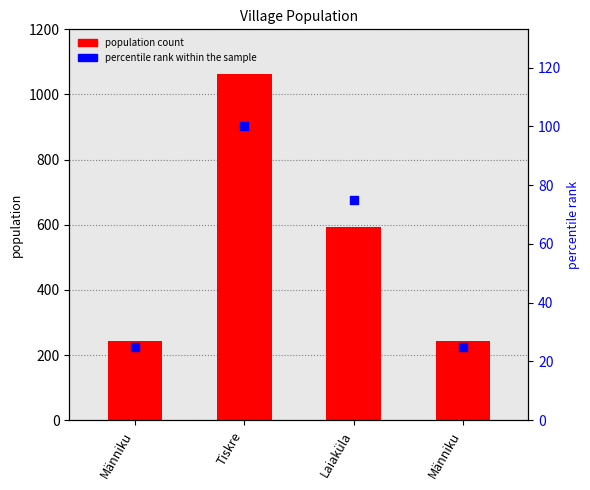

Is the value of population count at Männiku greater than the value of percentile rank at Männiku?

Yes